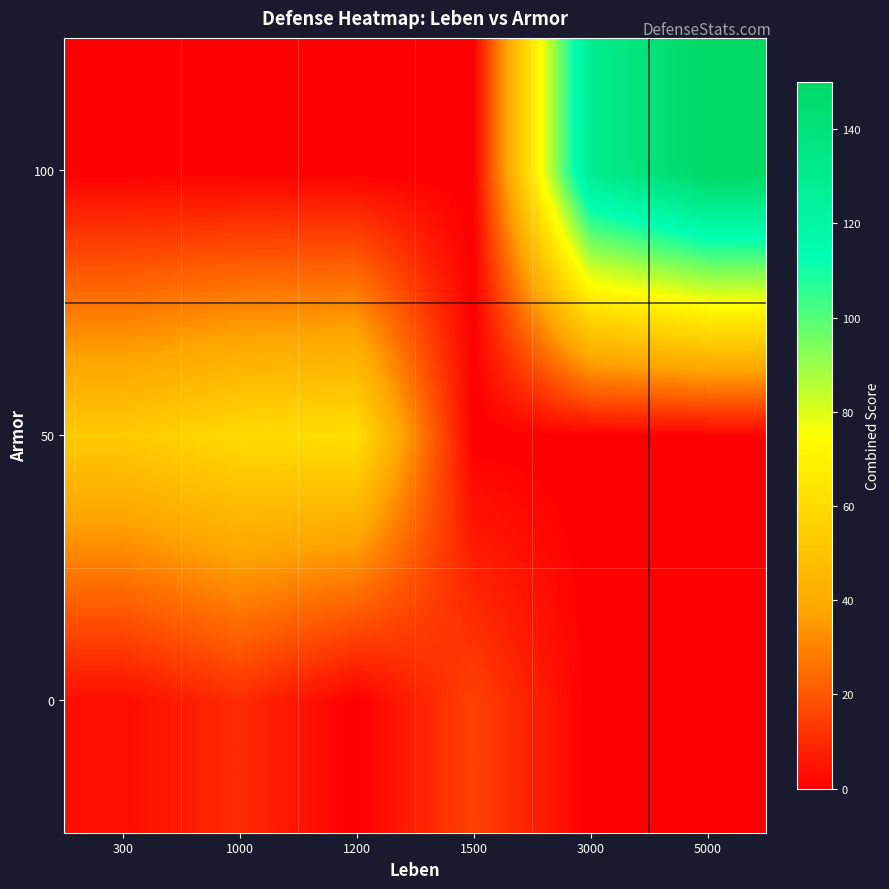

Which has a higher value, 300 or 3000?

300